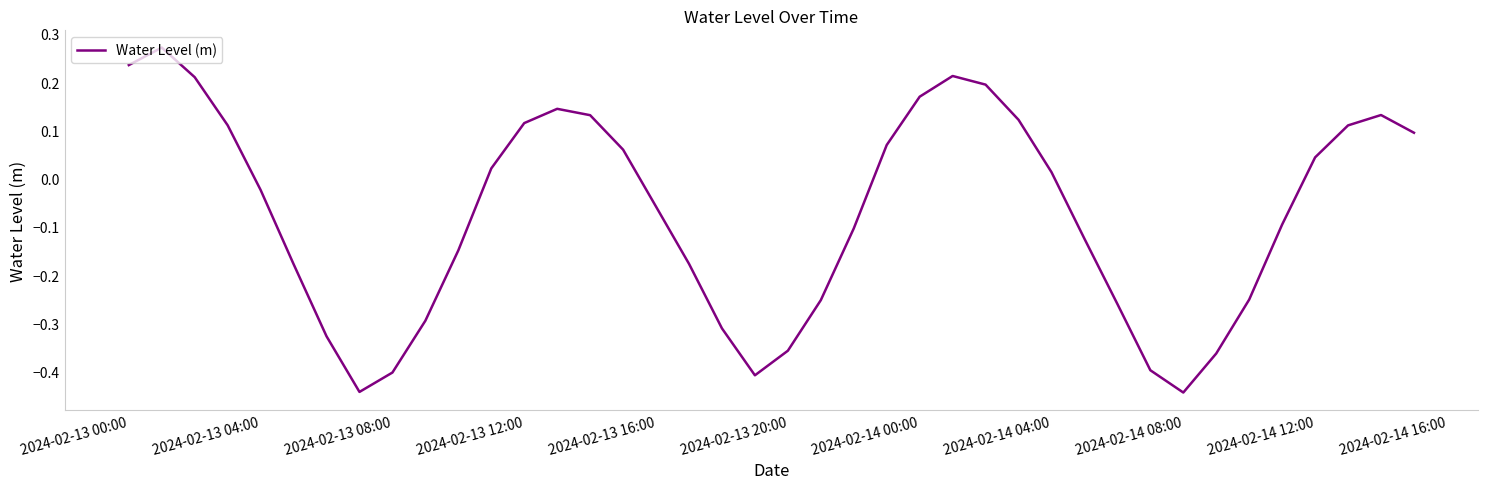

What is the difference between the maximum and second lowest values?

0.7